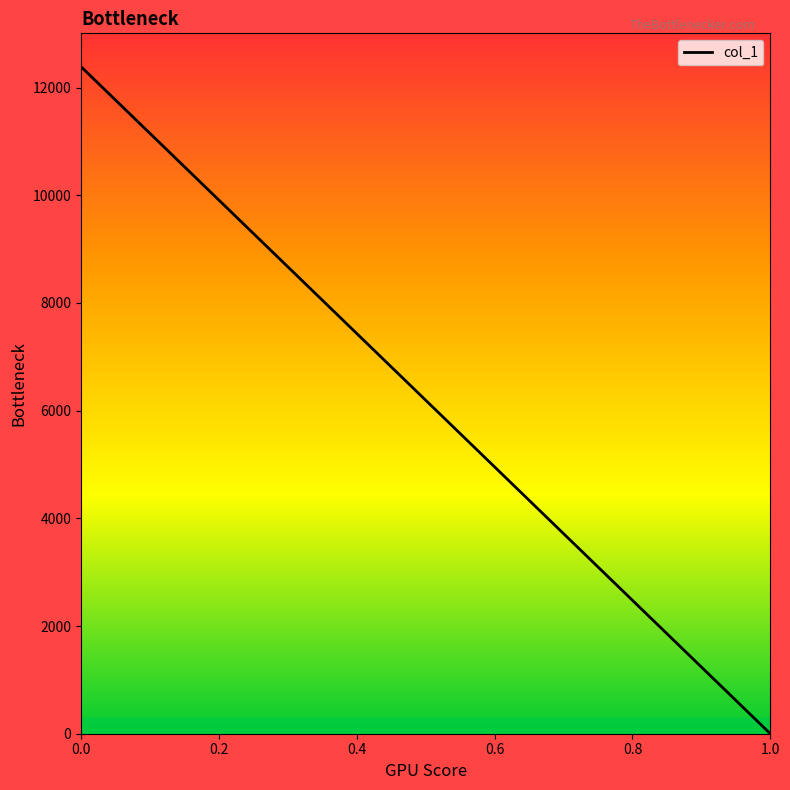

List the labels in order of value, largest first.

0.0, 1.0